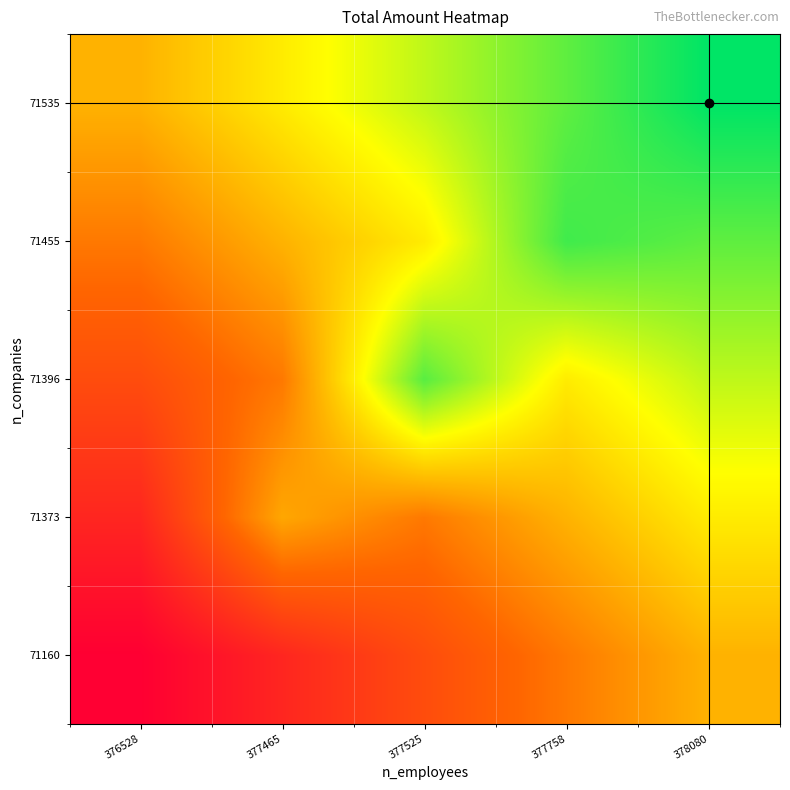

Reading left to right, extract all data points from this chart.

71160: 376528=7617201267.0	377465=7622537918.2	377525=7627874569.5	377758=7633211220.8	378080=7638547872.0
71373: 376528=7622537918.2	377465=7637523485.0	377525=7633211220.8	377758=7638547872.0	378080=7643884523.2
71396: 376528=7627874569.5	377465=7633211220.8	377525=7654920053.0	377758=7643884523.2	378080=7649221174.5
71455: 376528=7633211220.8	377465=7638547872.0	377525=7643884523.2	377758=7656286225.0	378080=7654557825.8
71535: 376528=7638547872.0	377465=7643884523.2	377525=7649221174.5	377758=7654557825.8	378080=7659894477.0